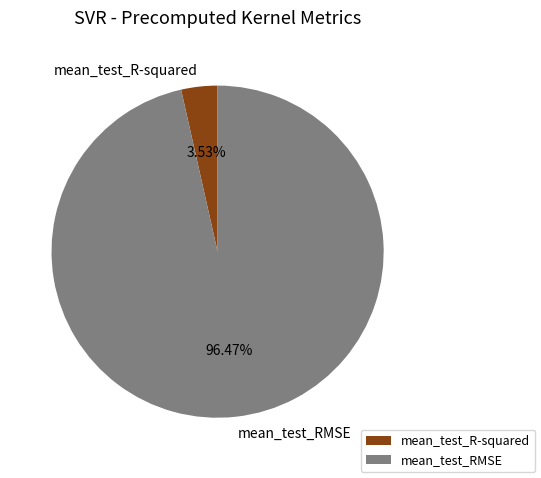

What portion of the pie excludes mean_test_R-squared?

96.5%